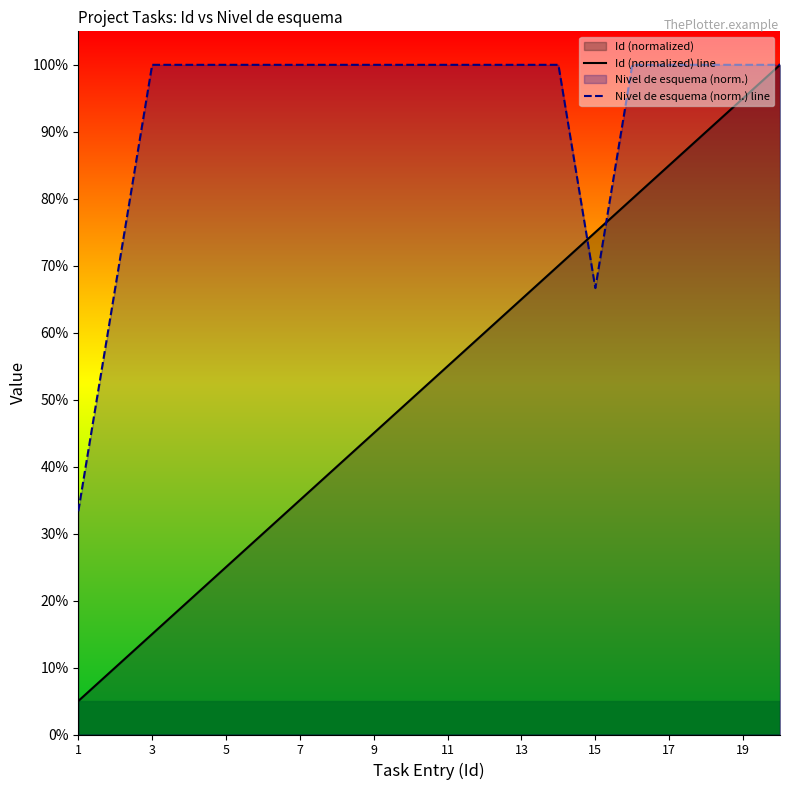

The Id (normalized) line series shows 50.2 at 7. True or false?

False